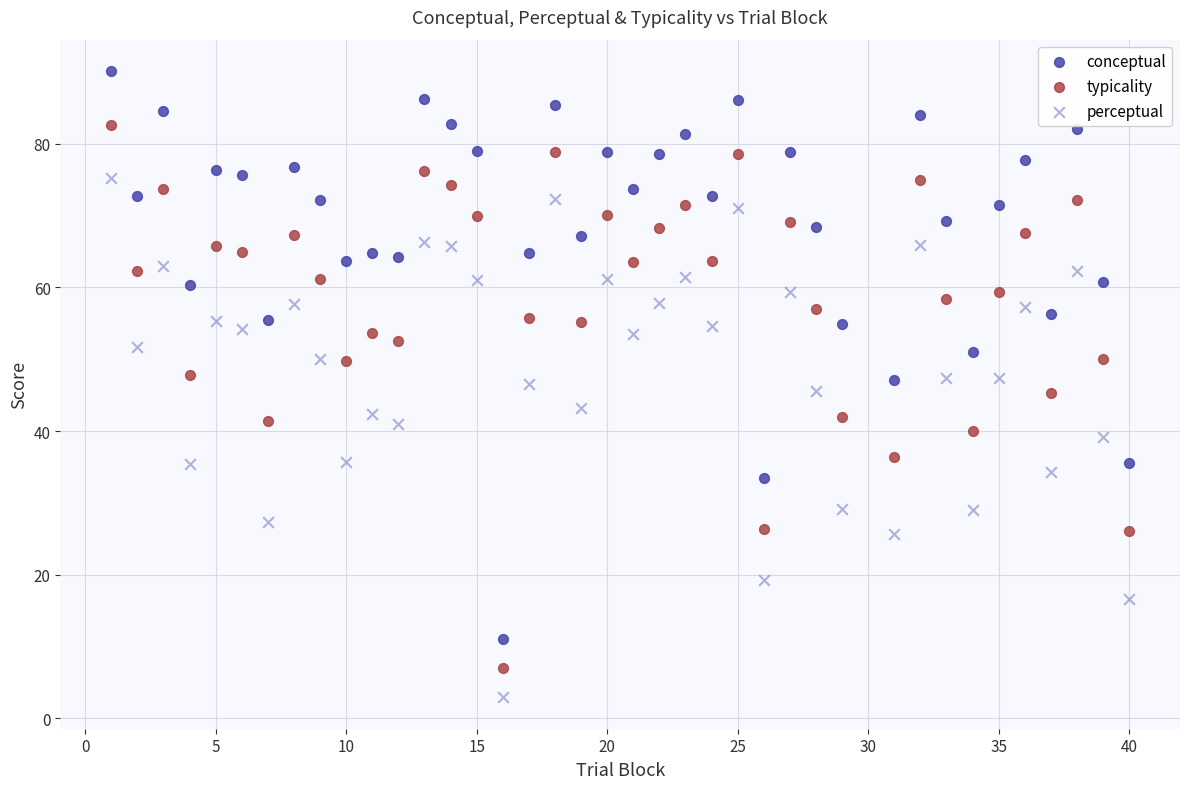

Across all data points, what is the range of Y values (max minus min)?

87.2